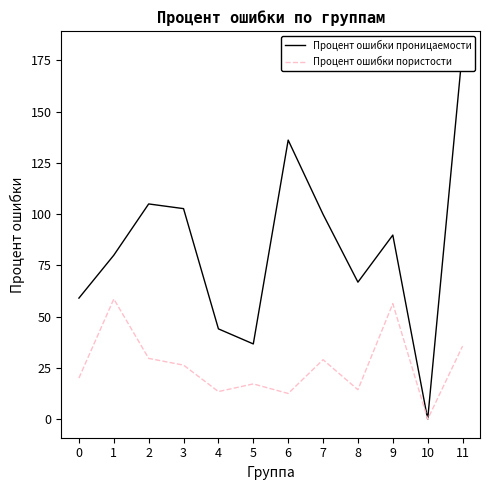

True or false: Процент ошибки проницаемости and Процент ошибки пористости intersect in this chart.

False